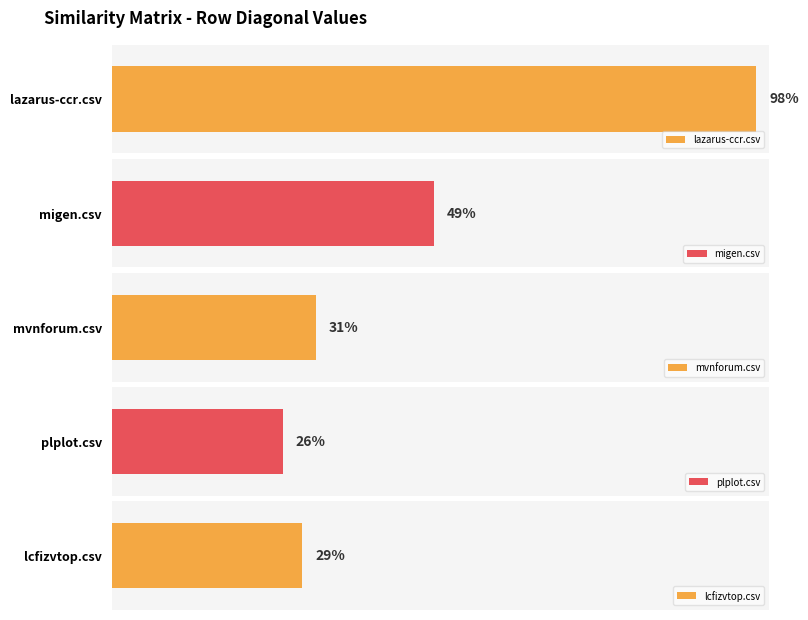

The value of plplot.csv at mvnforum.csv is 0.3. True or false?

True